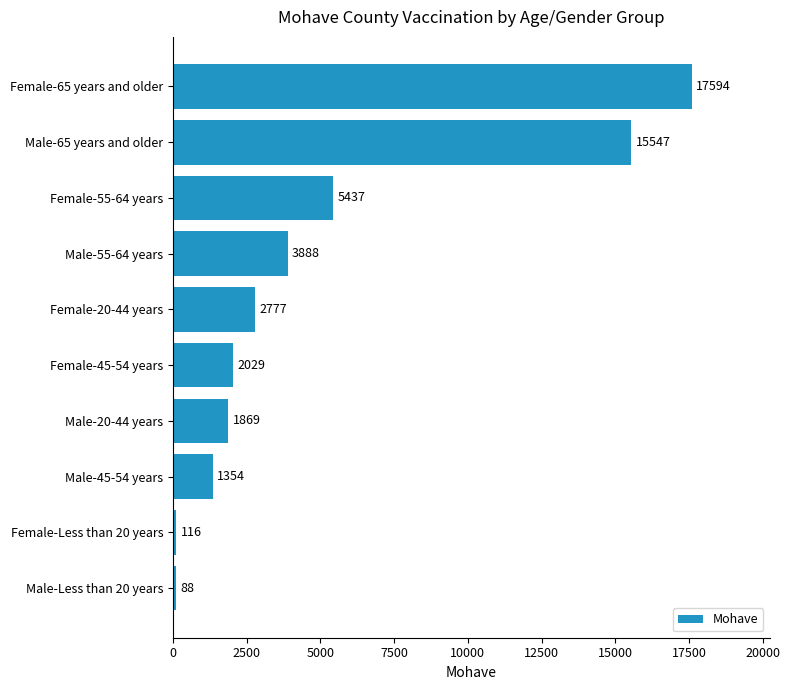

What value does the data have at Male-Less than 20 years, to the nearest 10?

90